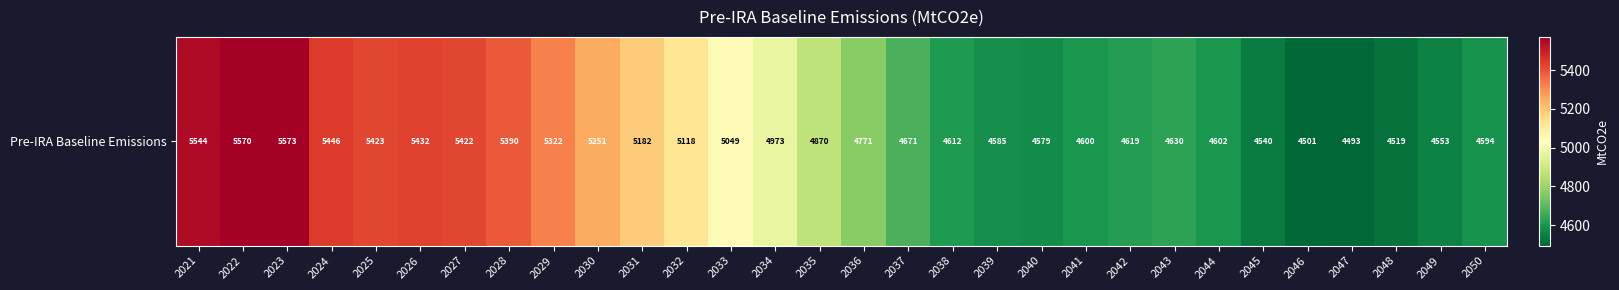

Rank the categories by value from lowest to highest.

2047, 2046, 2048, 2045, 2049, 2040, 2039, 2050, 2041, 2044, 2038, 2042, 2043, 2037, 2036, 2035, 2034, 2033, 2032, 2031, 2030, 2029, 2028, 2027, 2025, 2026, 2024, 2021, 2022, 2023